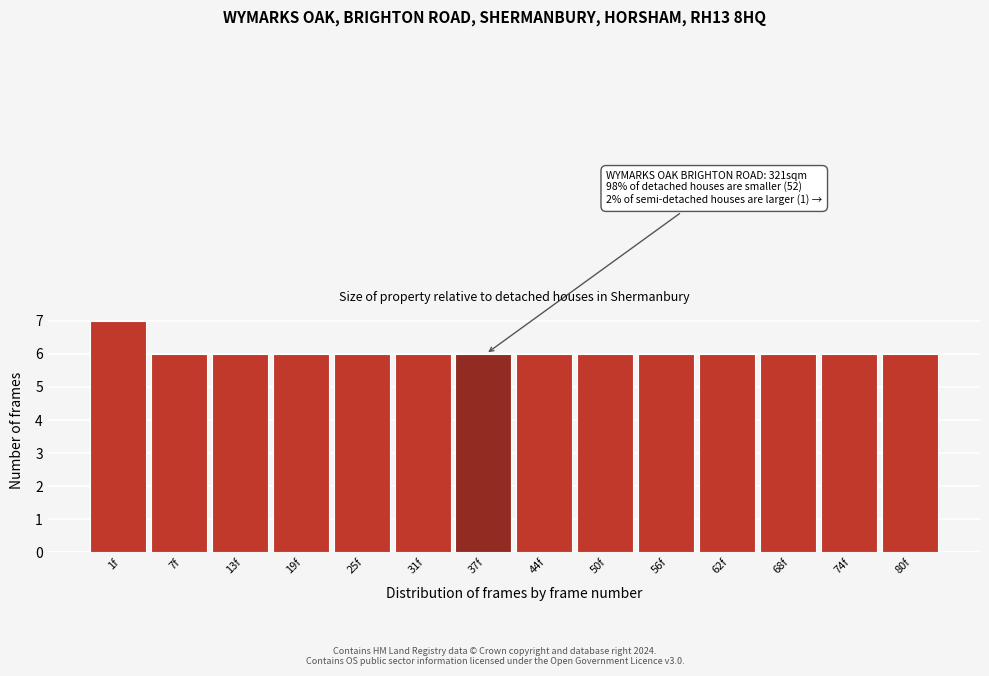

Reading left to right, extract all data points from this chart.

7	6	6	6	6	6	6	6	6	6	6	6	6	6